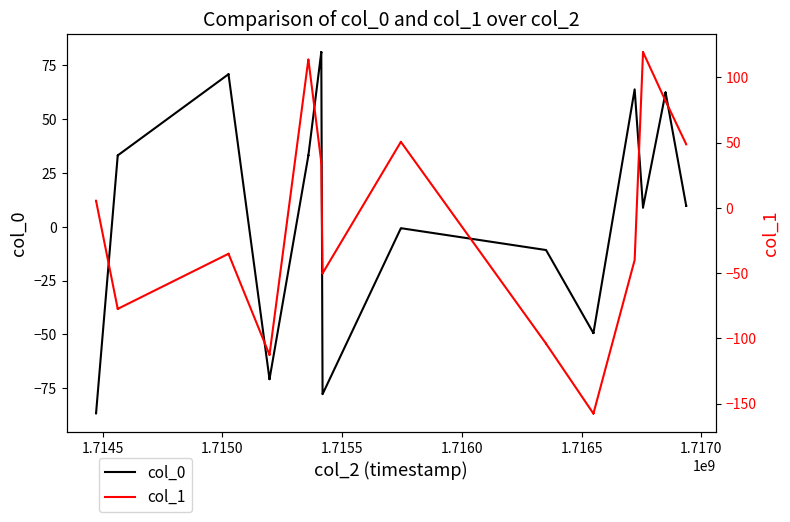

How many intersections are there between col_1 and col_0?

6